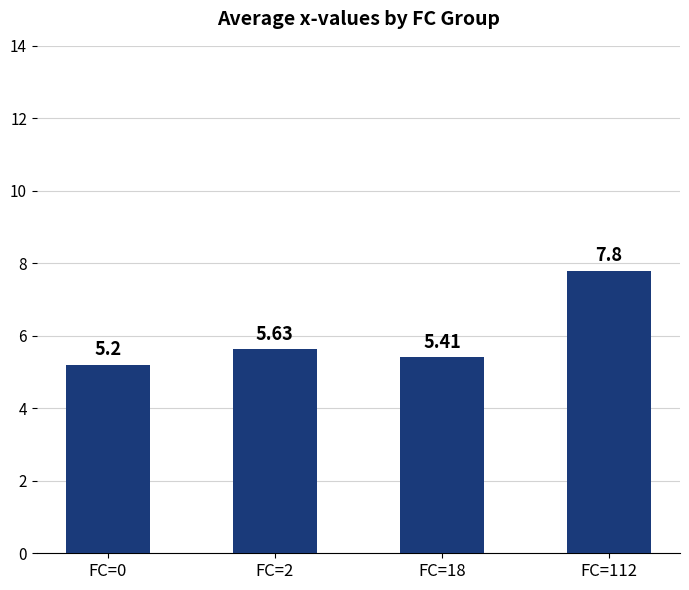

Count the number of categories in the chart.

4